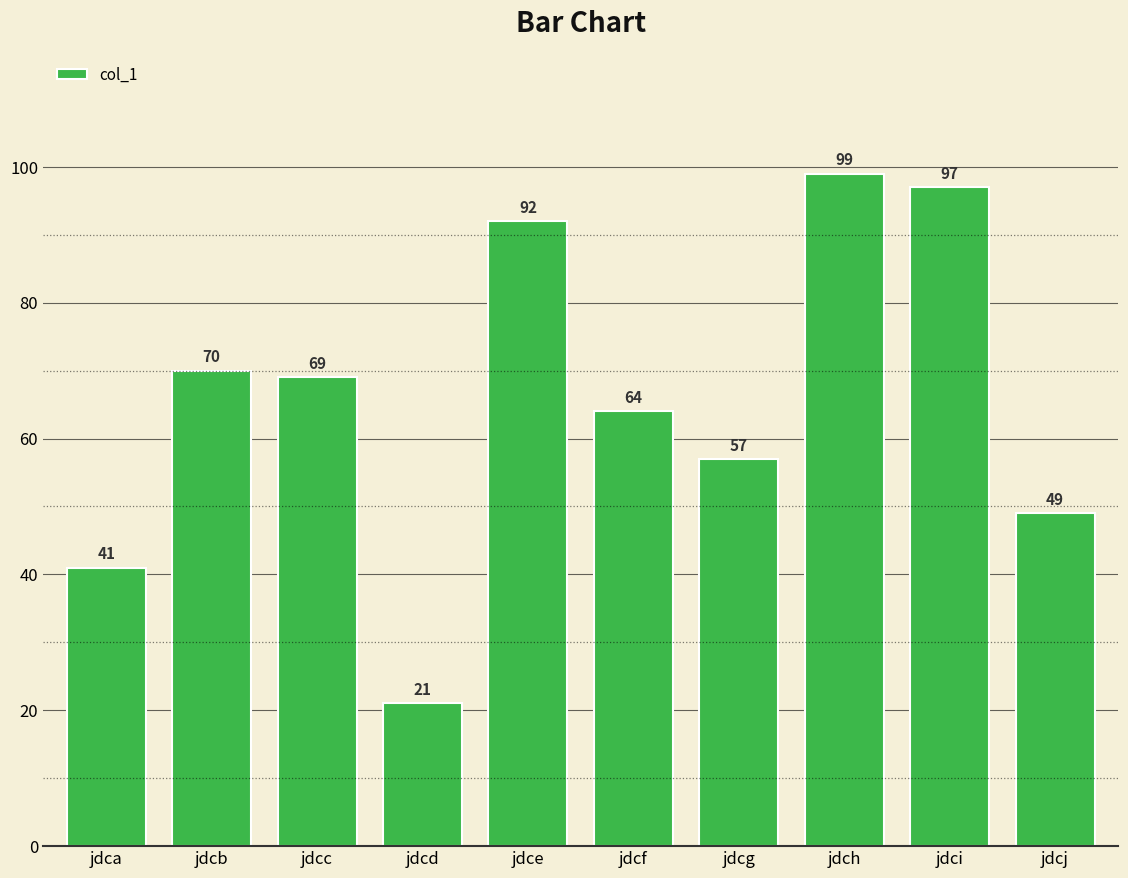

What is the difference between the maximum and minimum values?

78